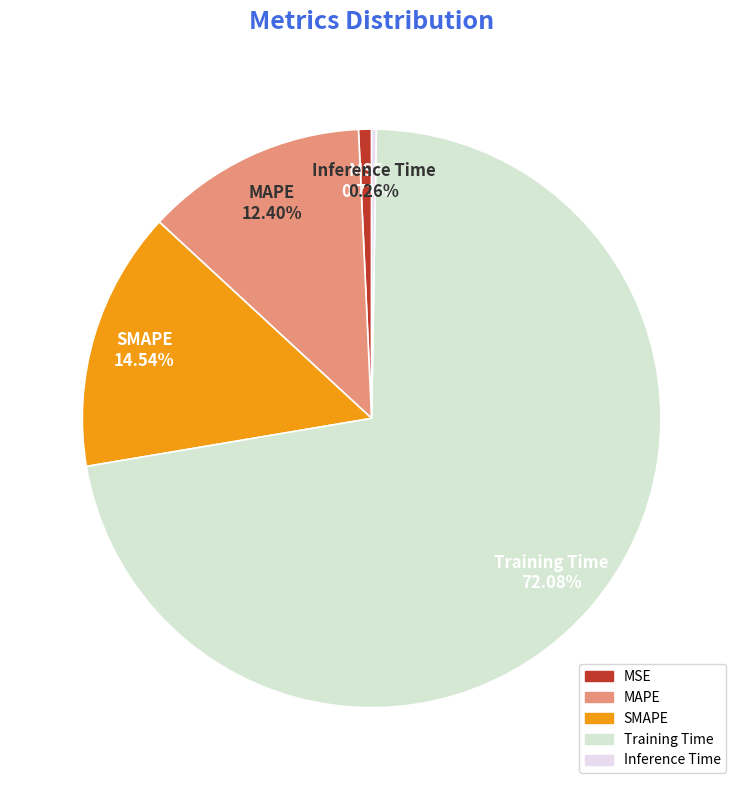

What is the majority slice?

Training Time